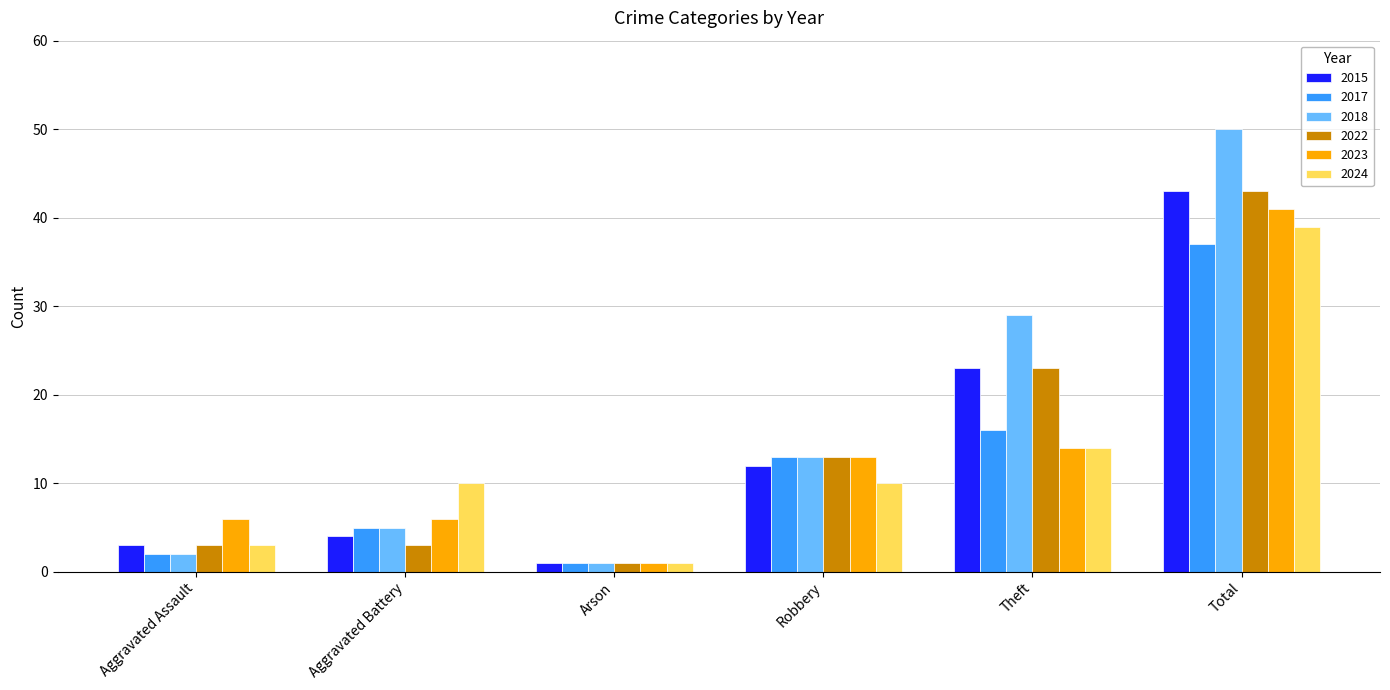

How many bars are there in each group?

6